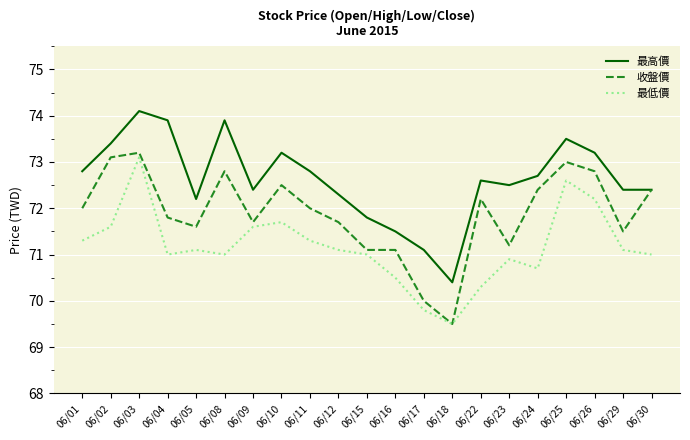

What is the sum of the 最低價 values at 06/29 and 06/26?

143.3